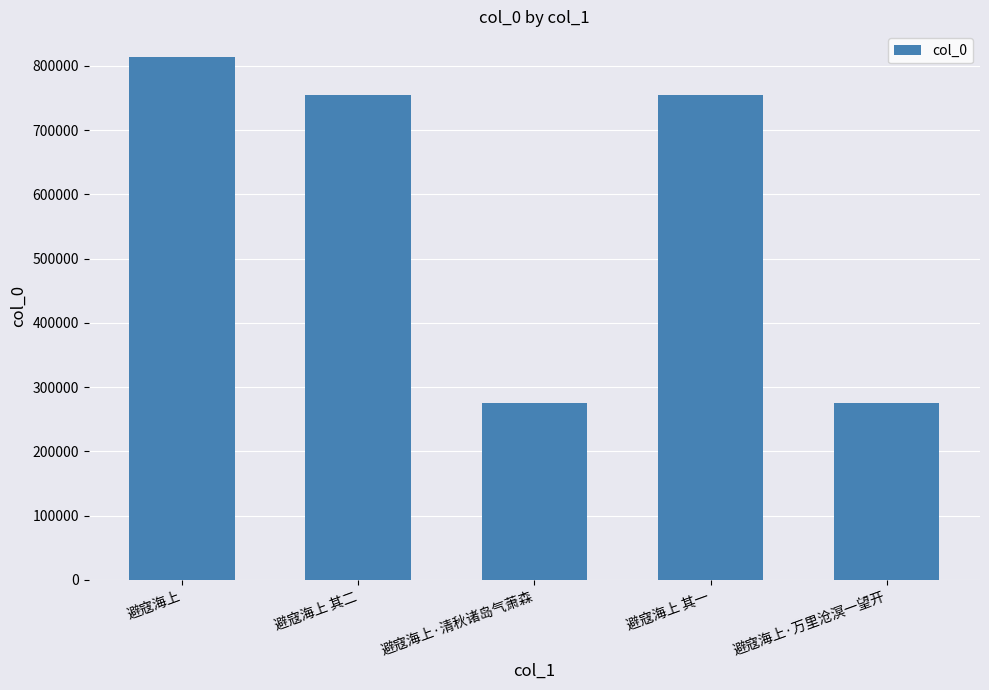

What is the average value?

574768